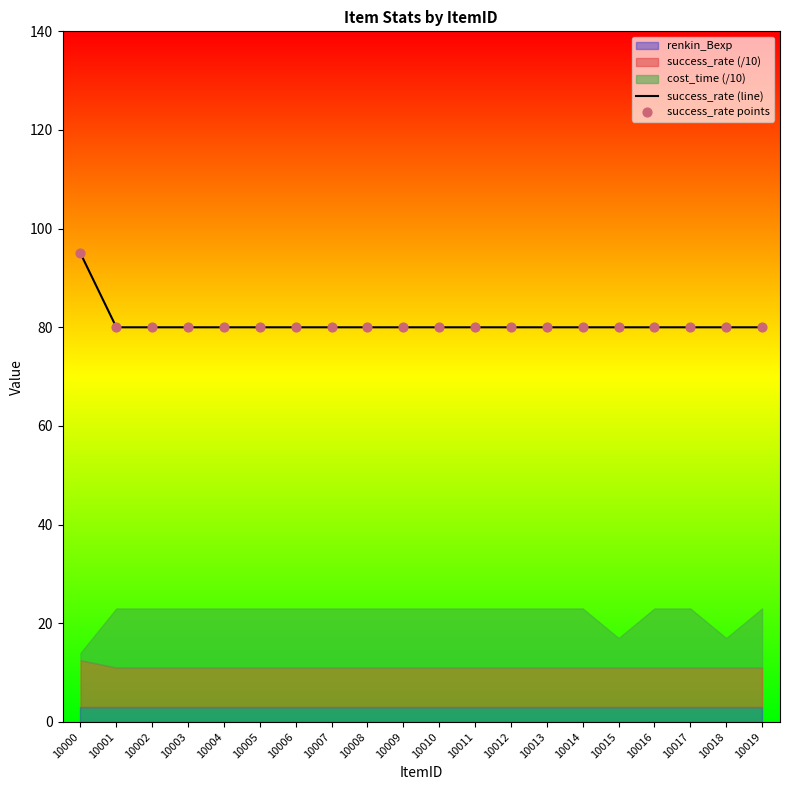

Which series has the largest Y range (max minus min)?

success_rate (line)